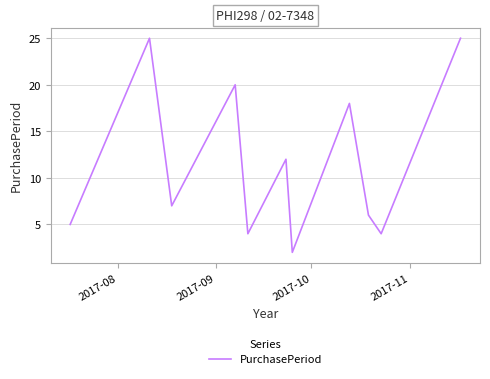

What is the difference between the maximum and minimum values?

23